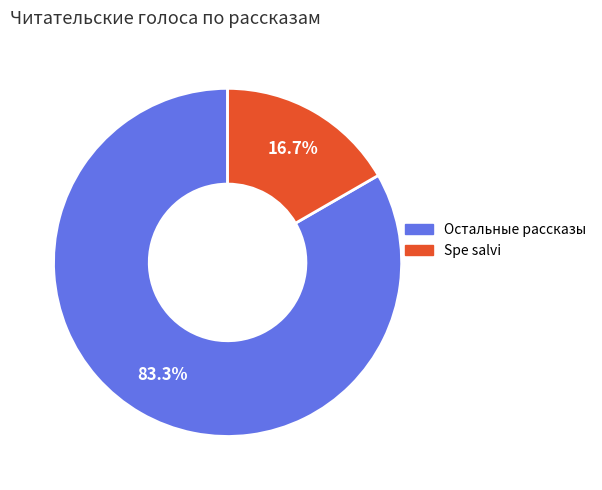

Is there any slice that represents more than half of the pie?

Yes